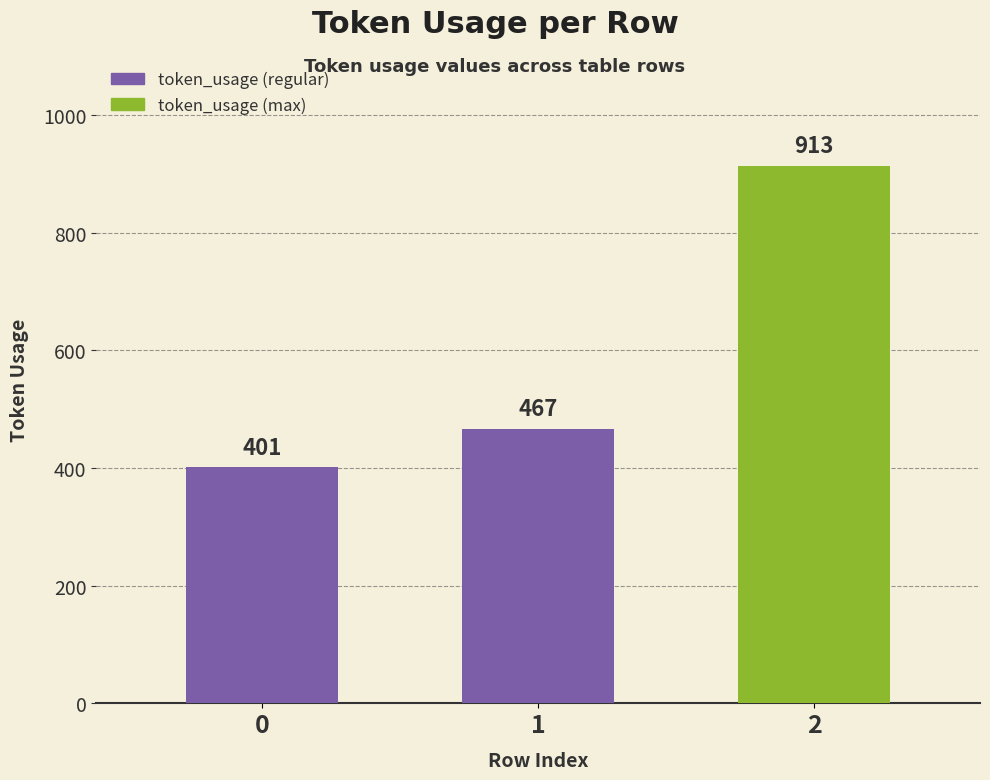

What is the smallest value displayed?

401